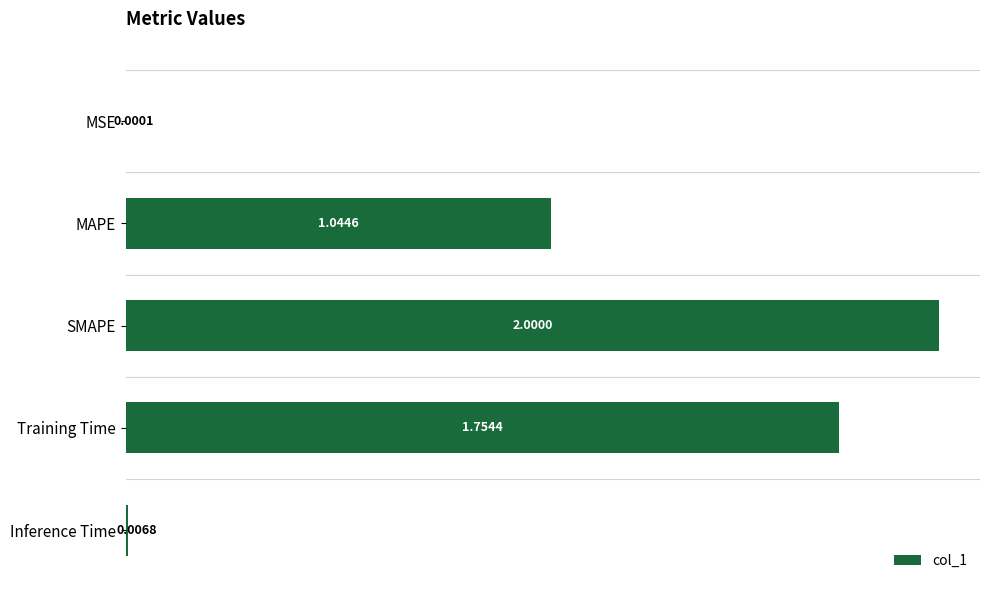

What is the ratio of the value at Training Time to the value at MAPE?

1.7